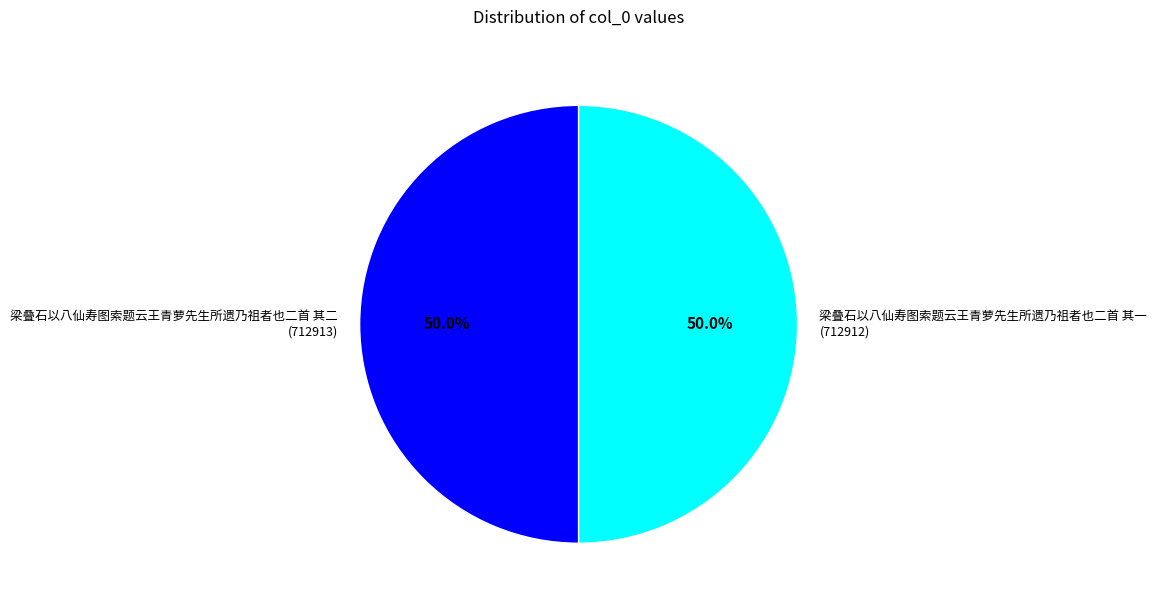

Combined, do 梁叠石以八仙寿图索题云王青萝先生所遗乃祖者也二首 其二 and 梁叠石以八仙寿图索题云王青萝先生所遗乃祖者也二首 其一 account for over 50%?

Yes